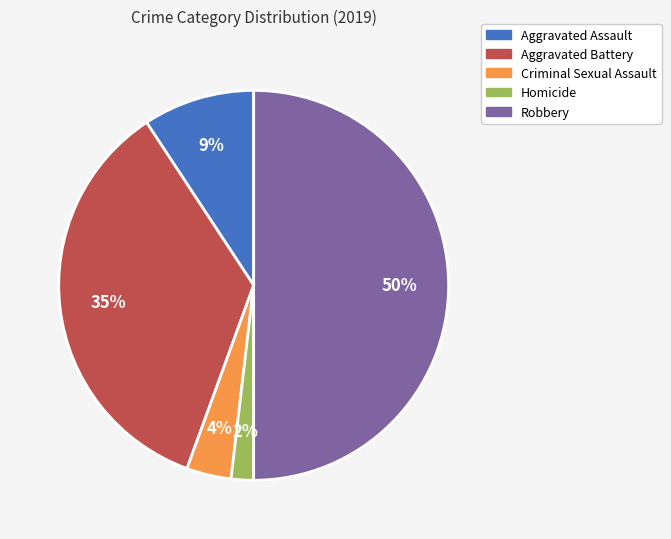

To the nearest percent, what is the combined percentage of Robbery and Criminal Sexual Assault?

54%